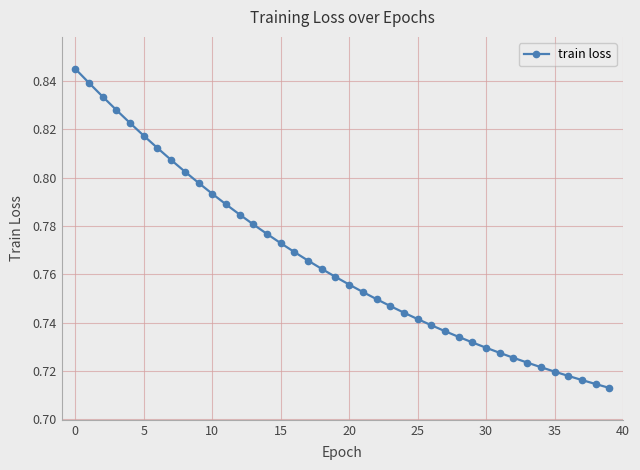

What is the sum of all values?

30.6